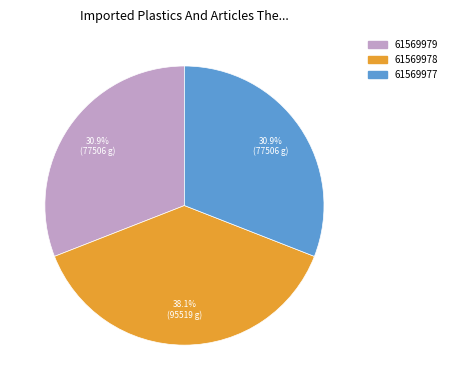

Count the number of slices in the pie.

3